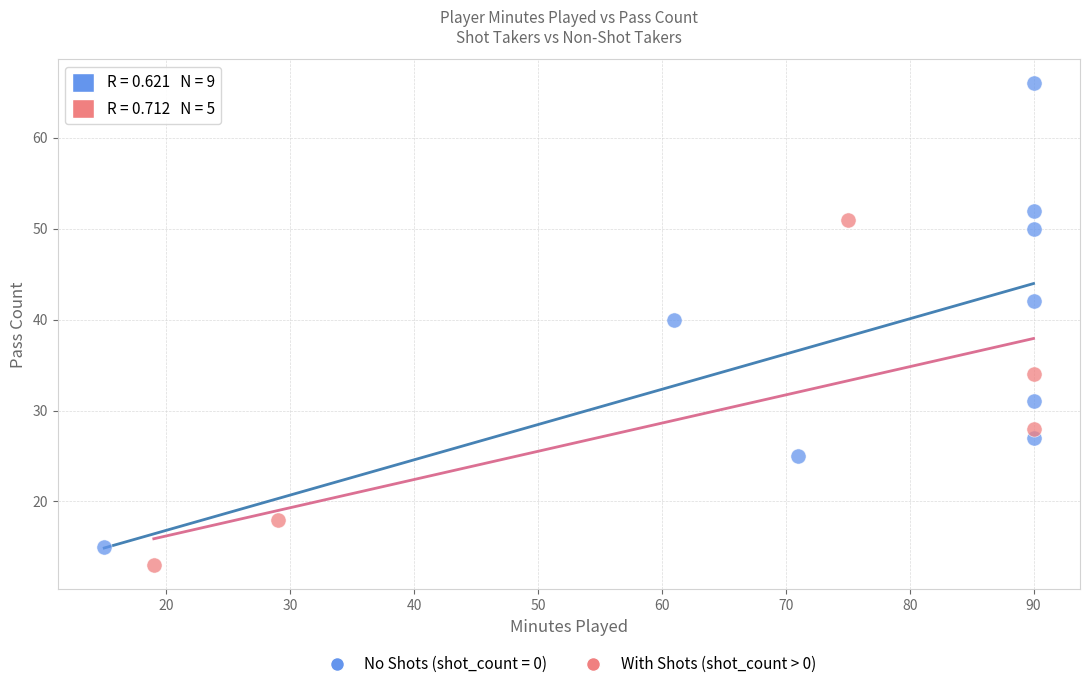

Which series reaches the maximum Y coordinate?

No Shots (shot_count = 0)